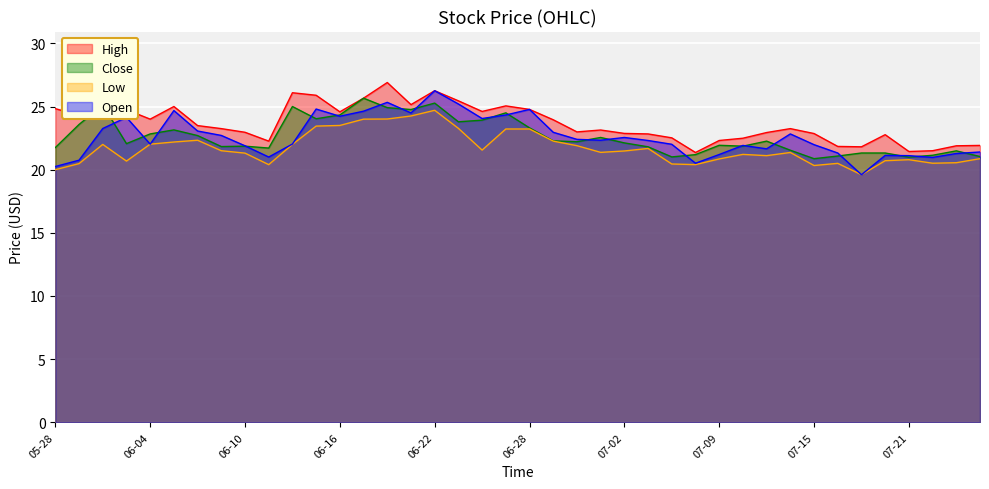

True or false: Low and High intersect in this chart.

False